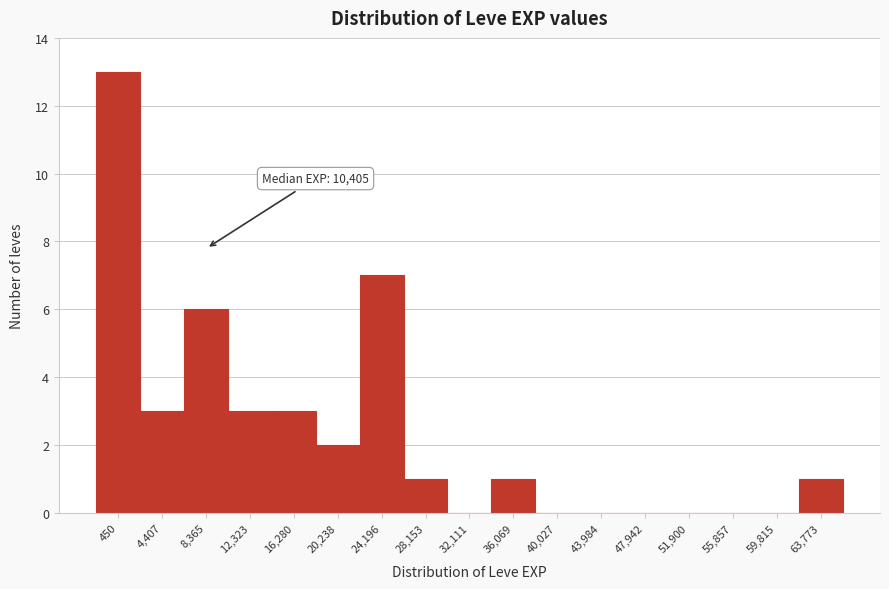

Reading left to right, transcribe all the data shown in this chart.

450=13	4,407=3	8,365=6	12,323=3	16,280=3	20,238=2	24,196=7	28,153=1	32,111=0	36,069=1	40,027=0	43,984=0	47,942=0	51,900=0	55,857=0	59,815=0	63,773=1